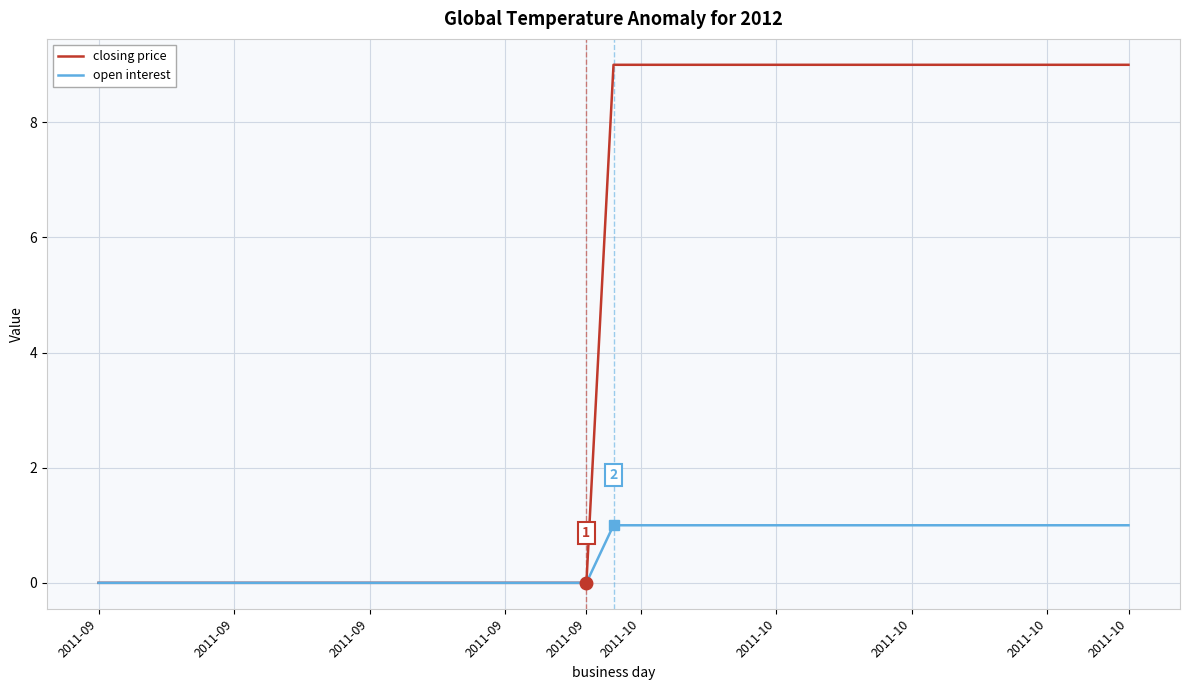

What is the difference between the maximum and second lowest values in the open interest series?

1